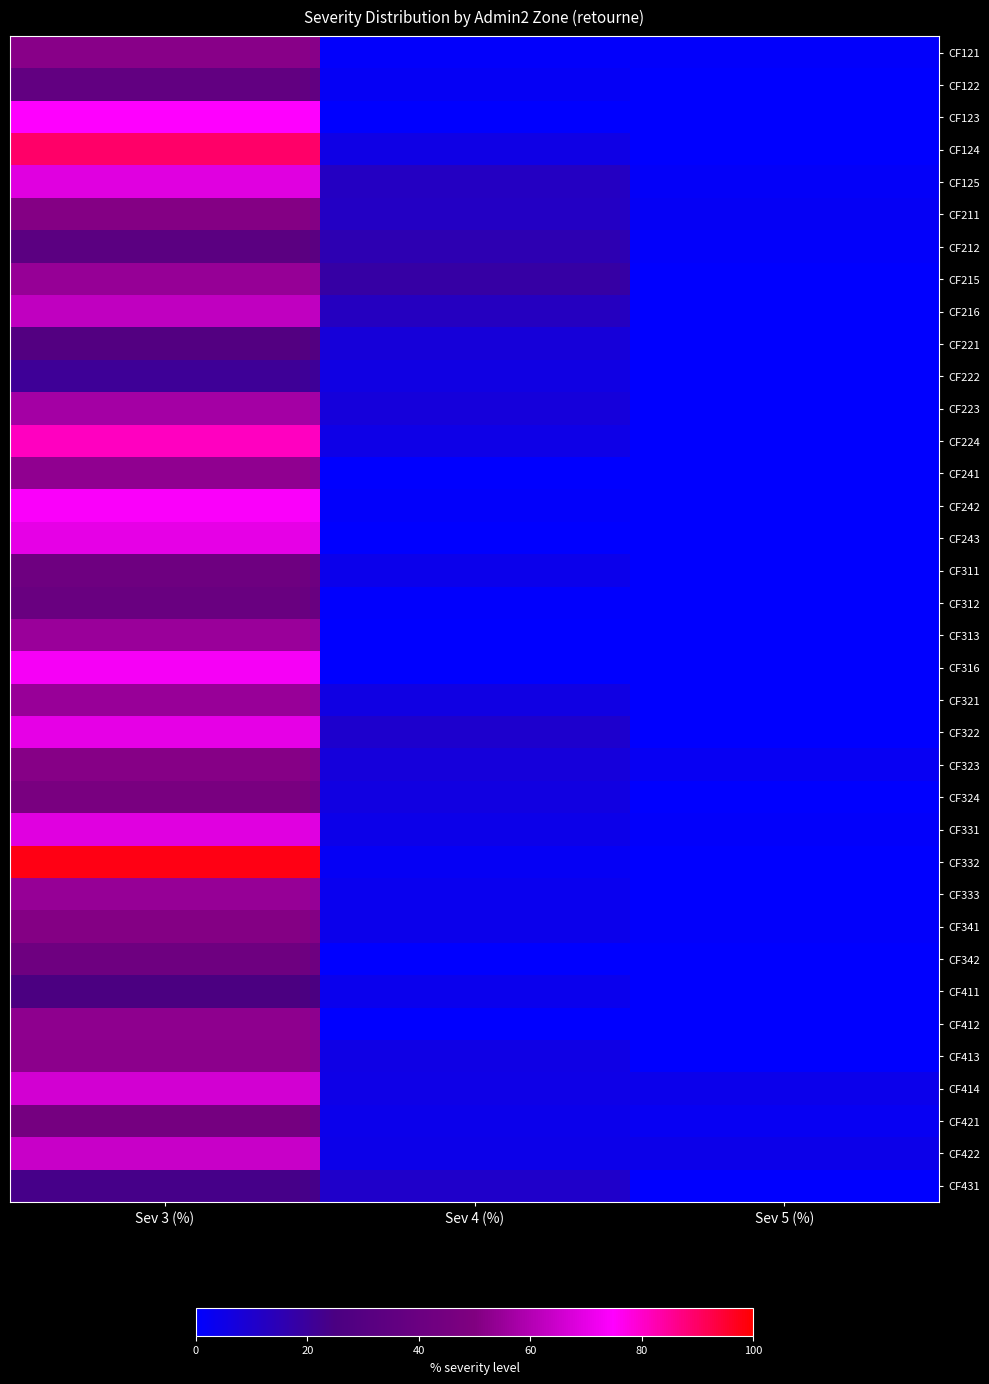

Reading left to right, transcribe all the data shown in this chart.

CF121: Sev 3 (%)=51.8	Sev 4 (%)=0.9	Sev 5 (%)=0.9
CF122: Sev 3 (%)=36.0	Sev 4 (%)=2.0	Sev 5 (%)=0.0
CF123: Sev 3 (%)=74.7	Sev 4 (%)=0.0	Sev 5 (%)=0.0
CF124: Sev 3 (%)=89.5	Sev 4 (%)=5.3	Sev 5 (%)=0.0
CF125: Sev 3 (%)=68.9	Sev 4 (%)=12.2	Sev 5 (%)=1.4
CF211: Sev 3 (%)=51.0	Sev 4 (%)=11.8	Sev 5 (%)=2.0
CF212: Sev 3 (%)=32.7	Sev 4 (%)=15.3	Sev 5 (%)=1.0
CF215: Sev 3 (%)=54.5	Sev 4 (%)=18.2	Sev 5 (%)=0.0
CF216: Sev 3 (%)=62.5	Sev 4 (%)=12.5	Sev 5 (%)=0.0
CF221: Sev 3 (%)=29.0	Sev 4 (%)=7.5	Sev 5 (%)=0.0
CF222: Sev 3 (%)=20.8	Sev 4 (%)=5.7	Sev 5 (%)=0.0
CF223: Sev 3 (%)=57.1	Sev 4 (%)=7.1	Sev 5 (%)=0.0
CF224: Sev 3 (%)=81.0	Sev 4 (%)=4.8	Sev 5 (%)=0.0
CF241: Sev 3 (%)=53.3	Sev 4 (%)=0.0	Sev 5 (%)=0.0
CF242: Sev 3 (%)=73.9	Sev 4 (%)=0.9	Sev 5 (%)=0.0
CF243: Sev 3 (%)=70.0	Sev 4 (%)=0.0	Sev 5 (%)=0.0
CF311: Sev 3 (%)=42.0	Sev 4 (%)=4.0	Sev 5 (%)=0.0
CF312: Sev 3 (%)=39.6	Sev 4 (%)=0.7	Sev 5 (%)=0.0
CF313: Sev 3 (%)=55.4	Sev 4 (%)=0.0	Sev 5 (%)=0.0
CF316: Sev 3 (%)=73.3	Sev 4 (%)=0.0	Sev 5 (%)=0.0
CF321: Sev 3 (%)=54.8	Sev 4 (%)=5.7	Sev 5 (%)=0.0
CF322: Sev 3 (%)=70.0	Sev 4 (%)=10.0	Sev 5 (%)=0.0
CF323: Sev 3 (%)=51.2	Sev 4 (%)=7.3	Sev 5 (%)=2.4
CF324: Sev 3 (%)=47.1	Sev 4 (%)=5.9	Sev 5 (%)=0.0
CF331: Sev 3 (%)=69.0	Sev 4 (%)=4.6	Sev 5 (%)=1.1
CF332: Sev 3 (%)=97.8	Sev 4 (%)=2.2	Sev 5 (%)=0.0
CF333: Sev 3 (%)=54.3	Sev 4 (%)=3.2	Sev 5 (%)=0.0
CF341: Sev 3 (%)=51.0	Sev 4 (%)=4.2	Sev 5 (%)=0.8
CF342: Sev 3 (%)=41.7	Sev 4 (%)=0.0	Sev 5 (%)=0.0
CF411: Sev 3 (%)=25.0	Sev 4 (%)=3.8	Sev 5 (%)=0.0
CF412: Sev 3 (%)=52.9	Sev 4 (%)=0.0	Sev 5 (%)=0.0
CF413: Sev 3 (%)=52.6	Sev 4 (%)=5.3	Sev 5 (%)=0.0
CF414: Sev 3 (%)=66.2	Sev 4 (%)=4.7	Sev 5 (%)=4.2
CF421: Sev 3 (%)=45.2	Sev 4 (%)=4.0	Sev 5 (%)=2.5
CF422: Sev 3 (%)=64.4	Sev 4 (%)=4.4	Sev 5 (%)=4.4
CF431: Sev 3 (%)=23.6	Sev 4 (%)=10.9	Sev 5 (%)=0.0